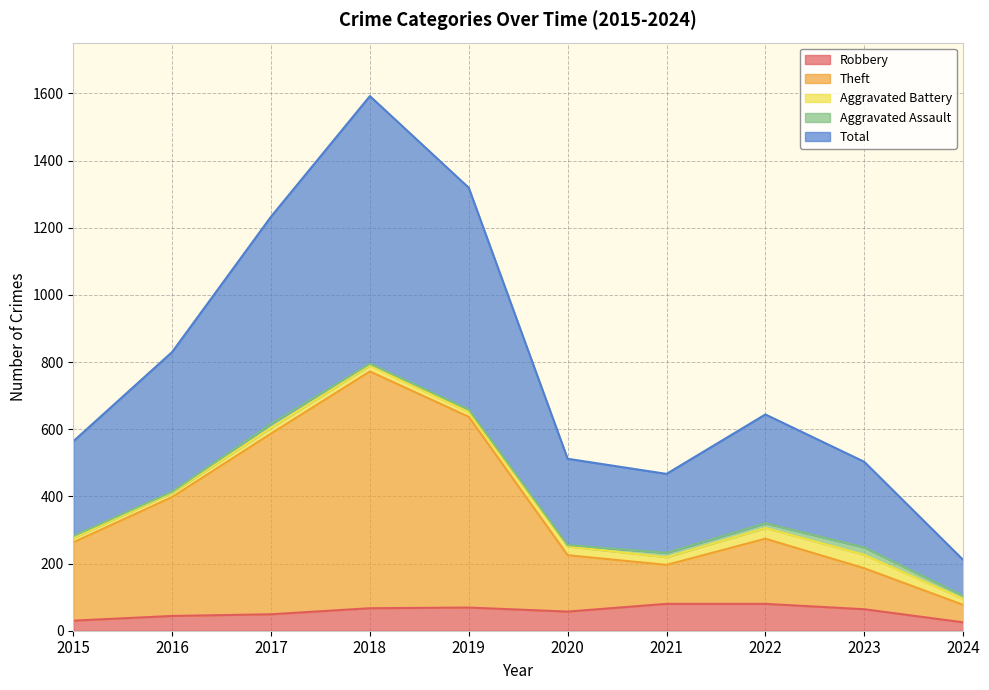

At which category does the chart reach its minimum across all series?

2024